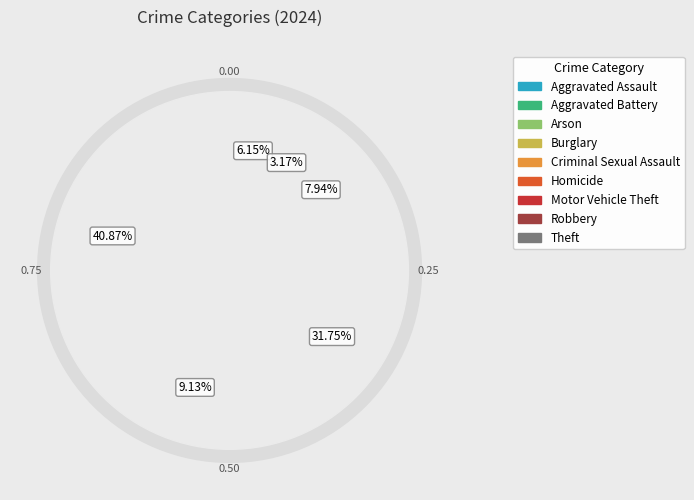

The Theft slice represents 28% of the pie. True or false?

False